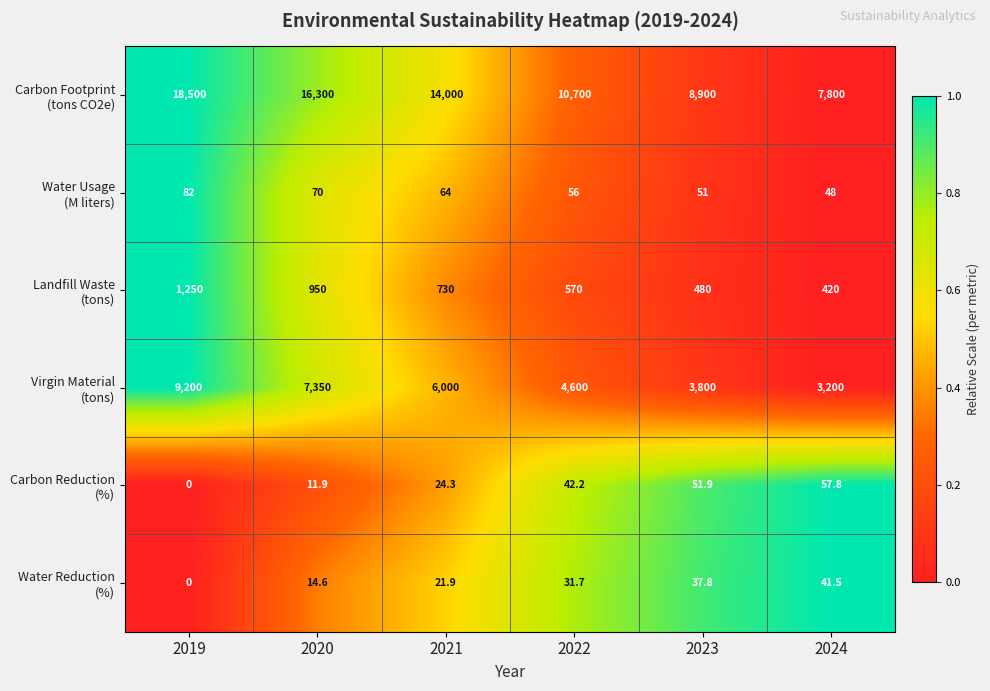

At which category is the sum across all series the highest?

2019